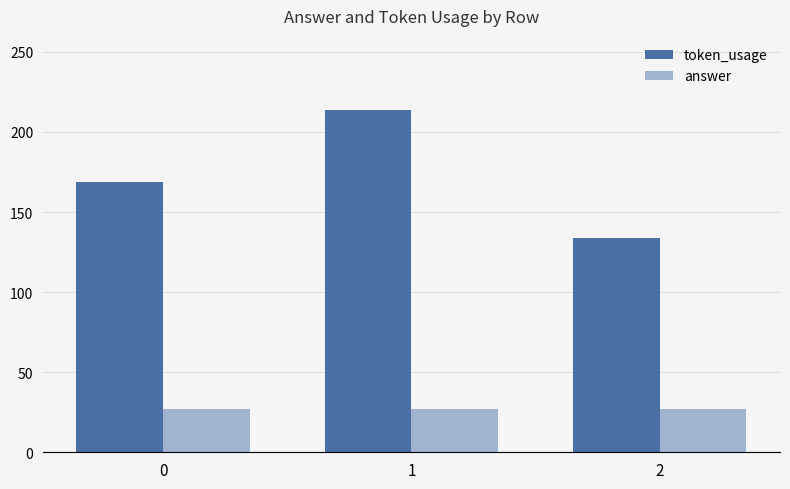

What is the maximum value for answer?

27